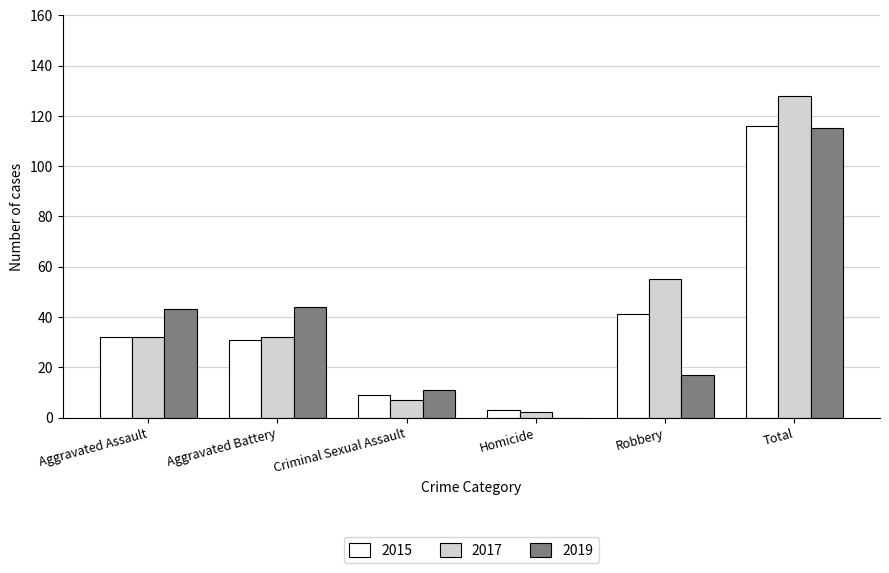

Reading left to right, extract all data points from this chart.

2015: Aggravated Assault=32	Aggravated Battery=31	Criminal Sexual Assault=9	Homicide=3	Robbery=41	Total=116
2017: Aggravated Assault=32	Aggravated Battery=32	Criminal Sexual Assault=7	Homicide=2	Robbery=55	Total=128
2019: Aggravated Assault=43	Aggravated Battery=44	Criminal Sexual Assault=11	Homicide=0	Robbery=17	Total=115